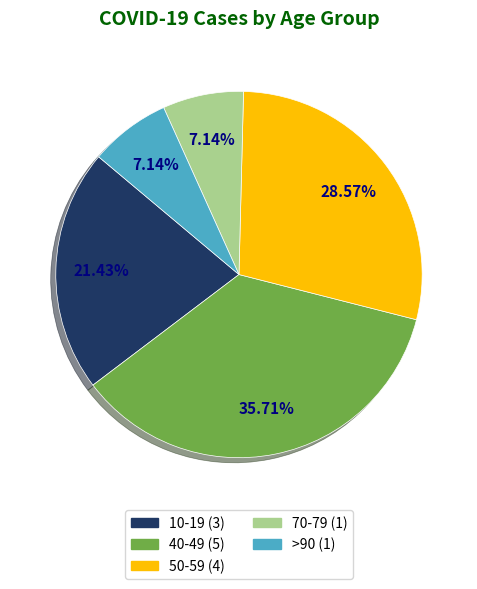

Is there any slice that represents more than half of the pie?

No